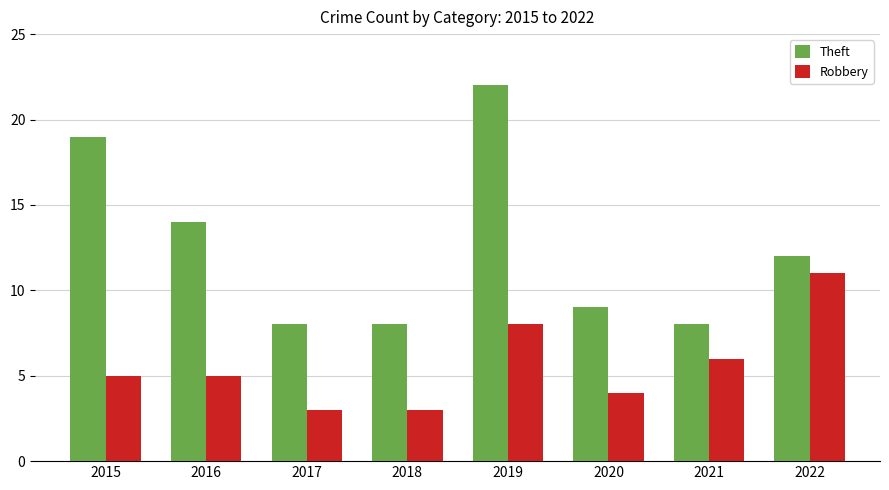

Reading left to right, what are all the values shown in this chart?

Theft: 2015=19	2016=14	2017=8	2018=8	2019=22	2020=9	2021=8	2022=12
Robbery: 2015=5	2016=5	2017=3	2018=3	2019=8	2020=4	2021=6	2022=11